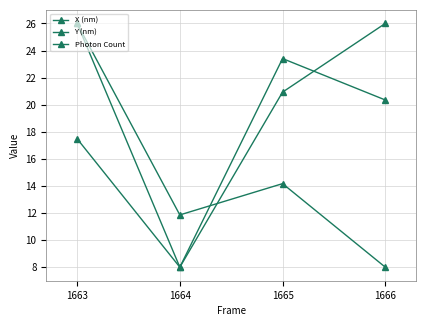

How many values in the X (nm) series are below 20?

2